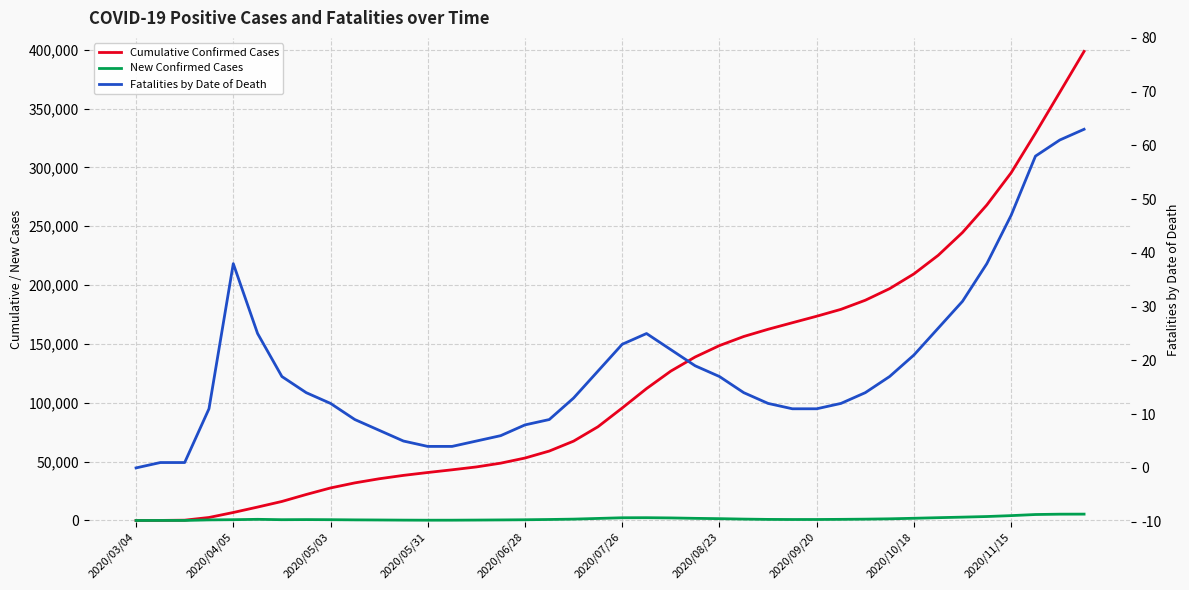

True or false: Cumulative Confirmed Cases and New Confirmed Cases cross at least once.

False